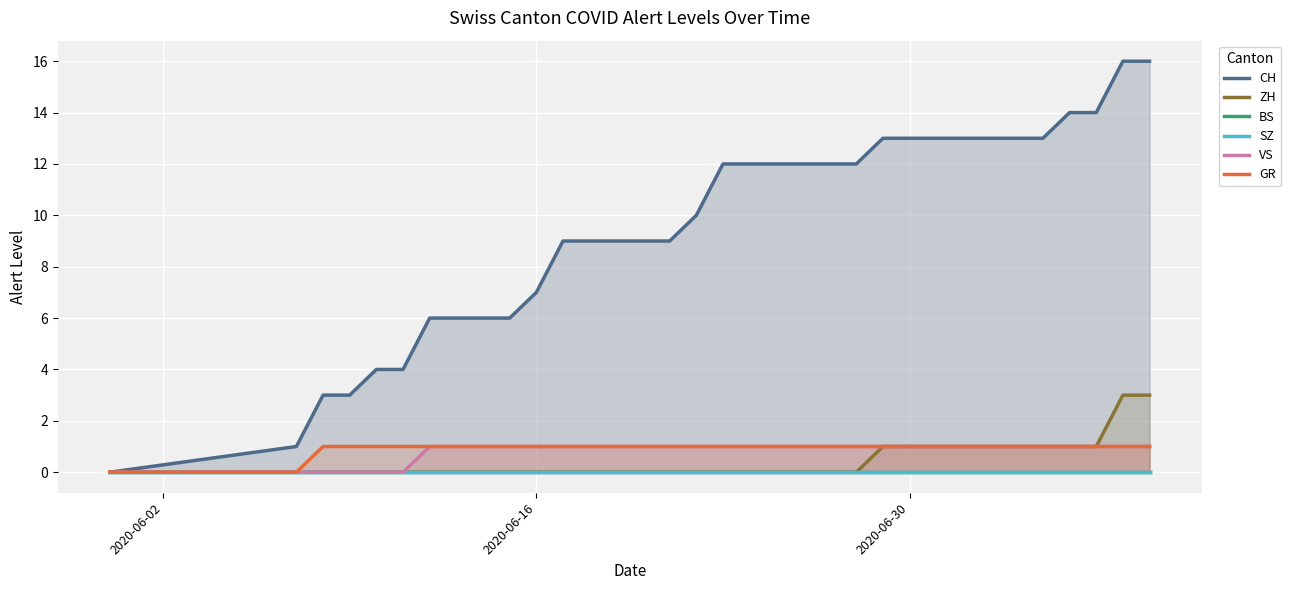

Does the chart display data point markers on the line(s)?

No